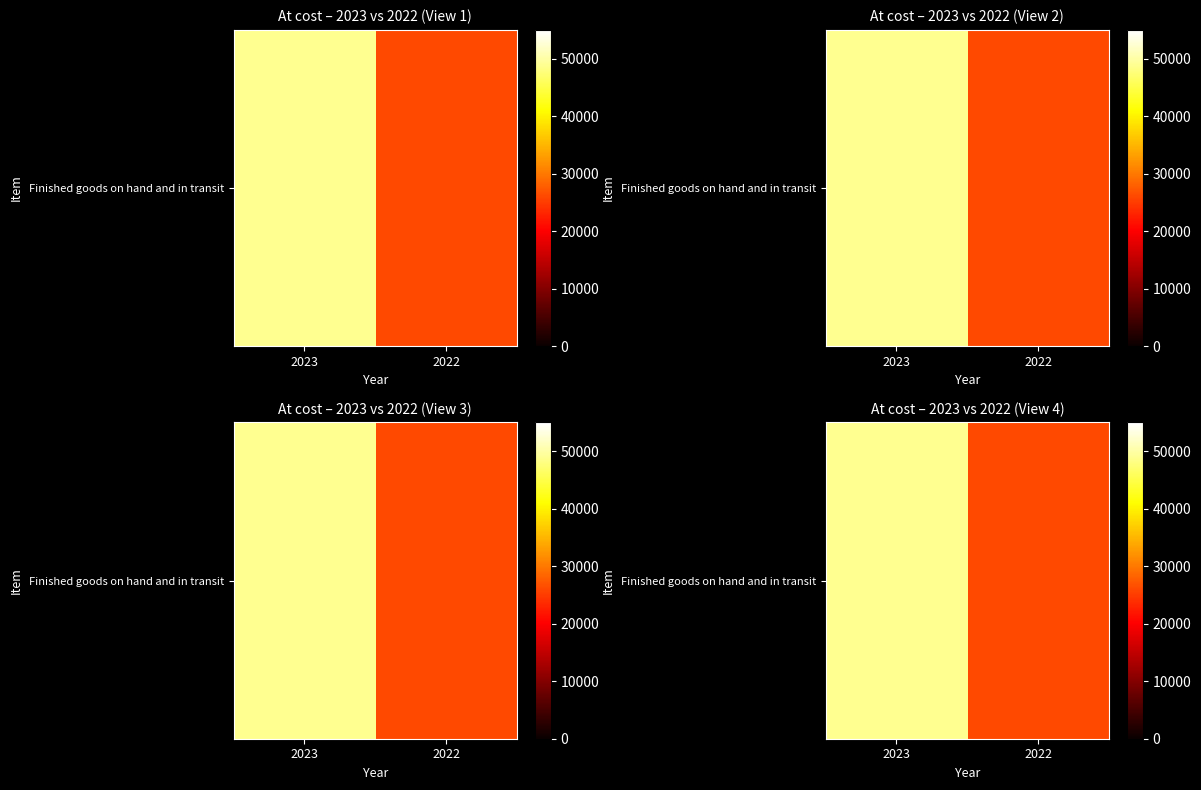

What is the average value?

37482